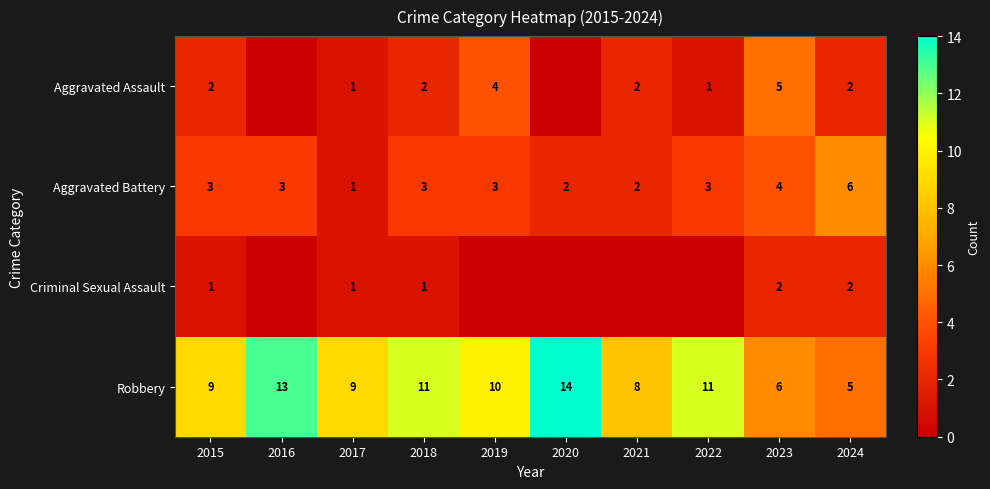

Count the number of data series in this chart.

4